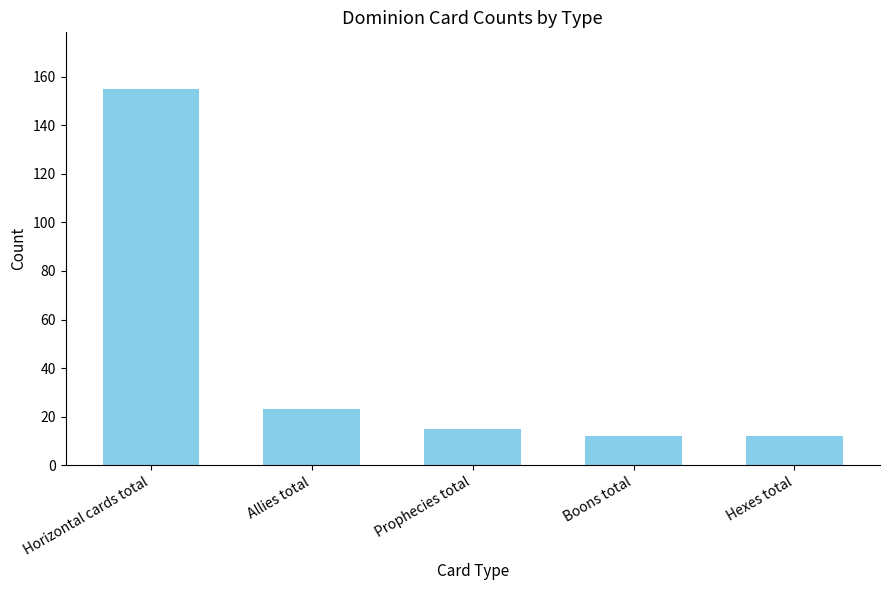

The chart shows a value of 8 at Allies total. True or false?

False